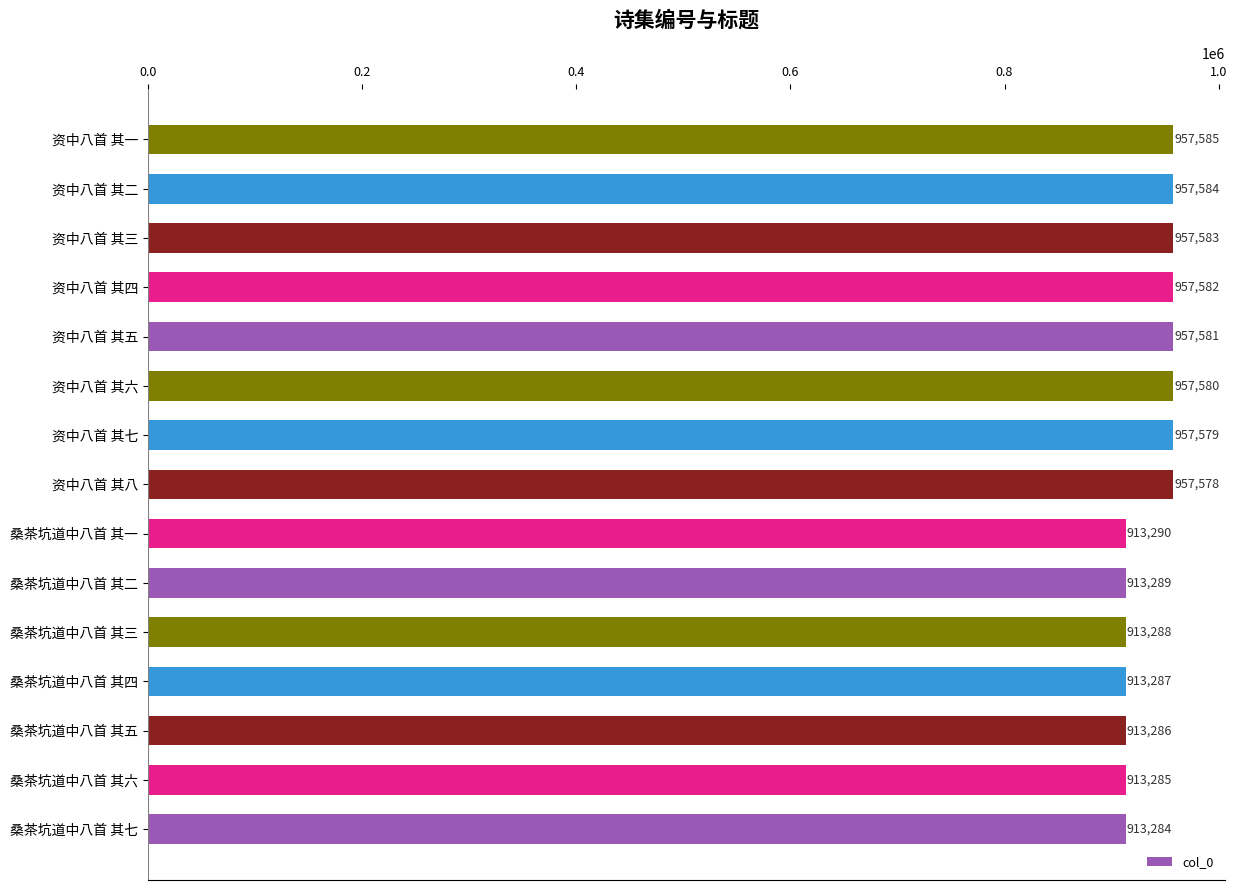

What is the maximum value shown in the chart?

957585